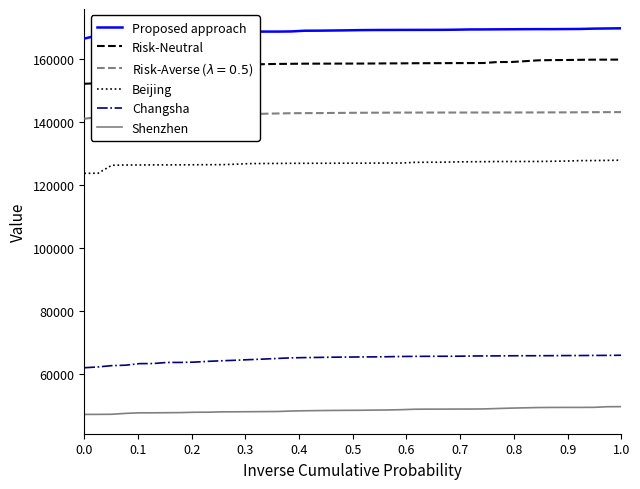

What is the difference between the maximum and minimum values in the Risk-Neutral series?

7677